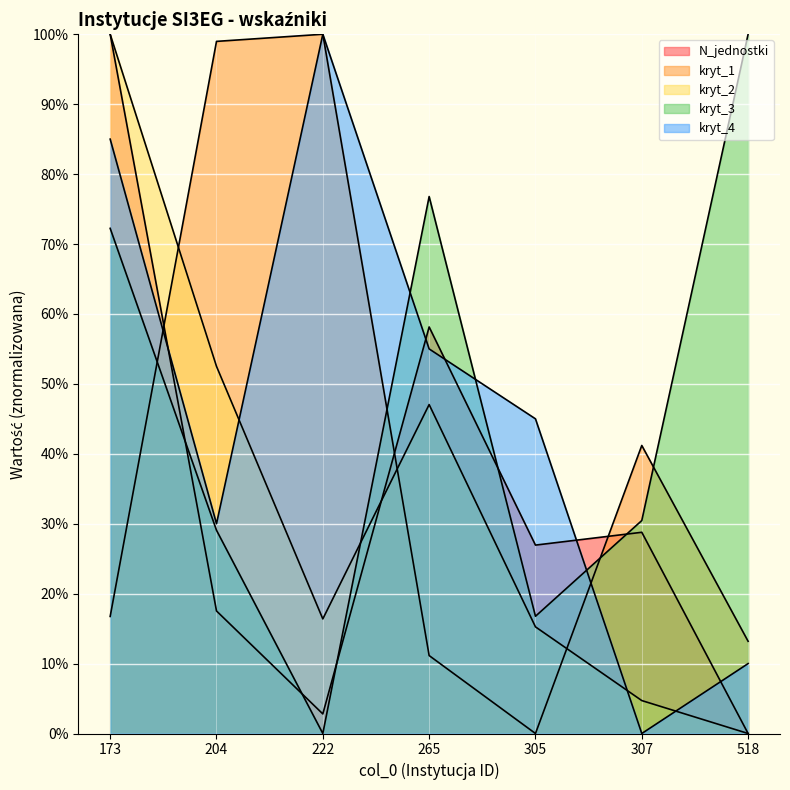

Where is kryt_1 nearest to the value 50?

307